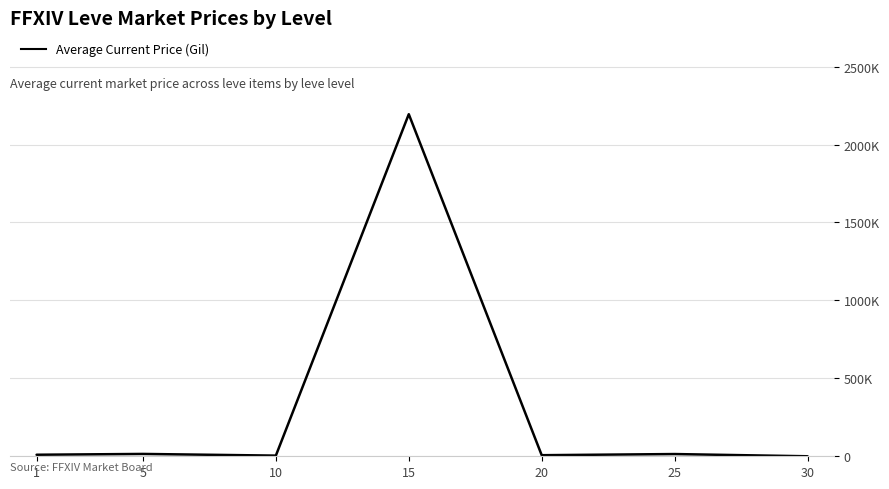

What is the sum of all values?

2244773.8